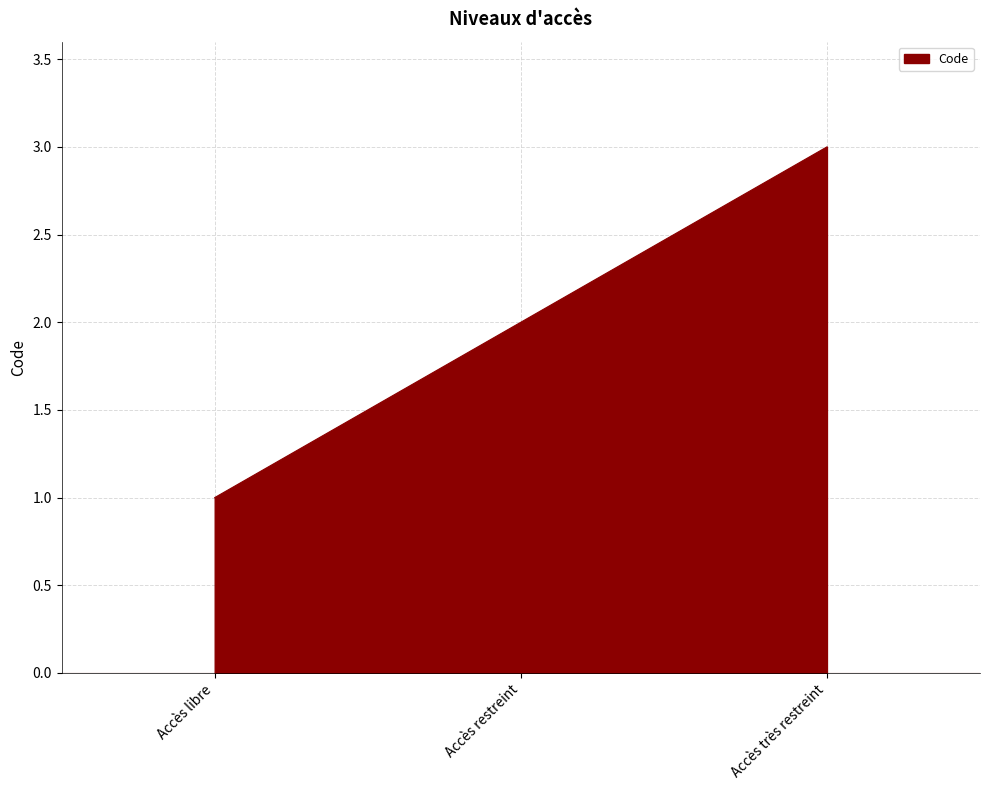

Reading left to right, extract all data points from this chart.

1	2	3